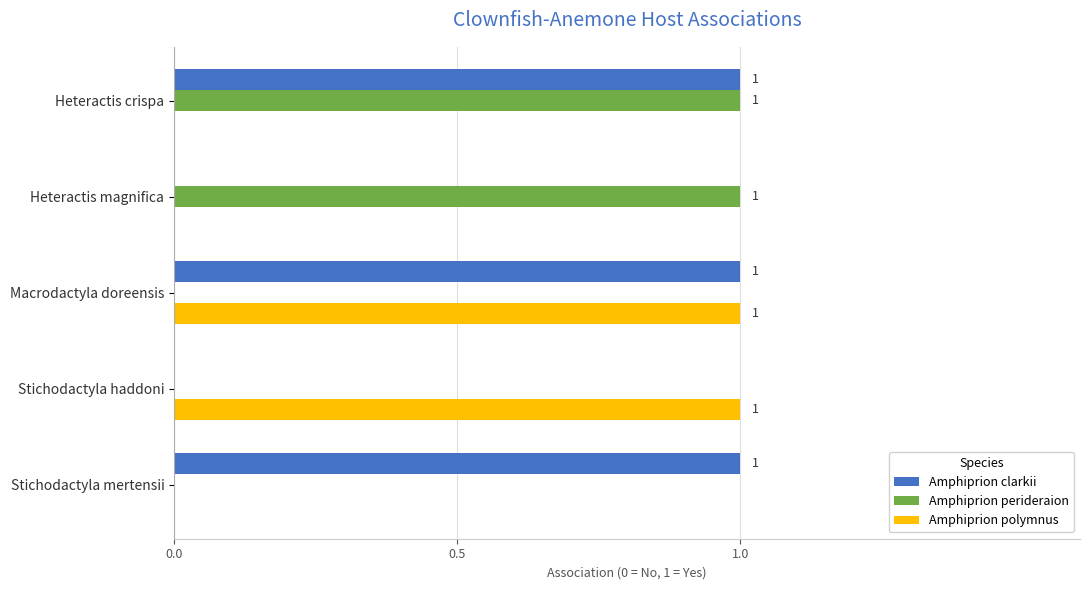

Is it true that Amphiprion perideraion equals 1 at Heteractis magnifica?

True